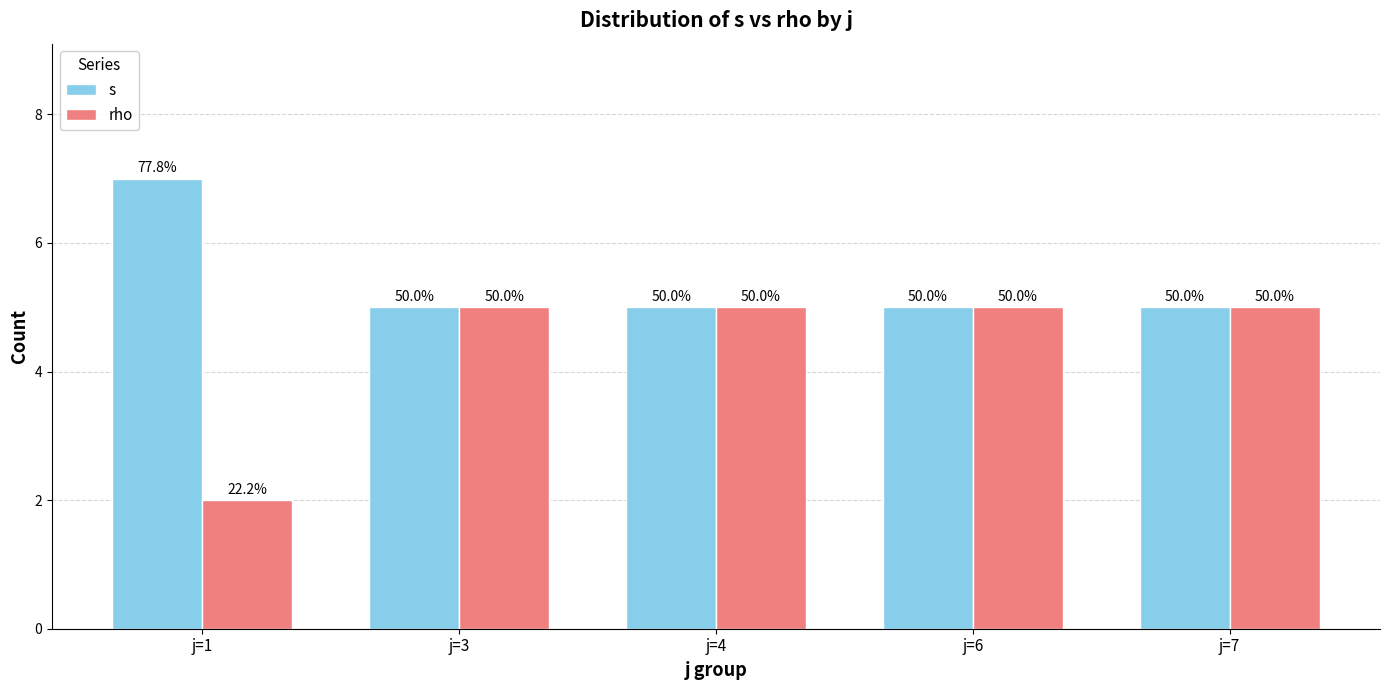

Are the bars grouped side by side (vs. stacked)?

Yes